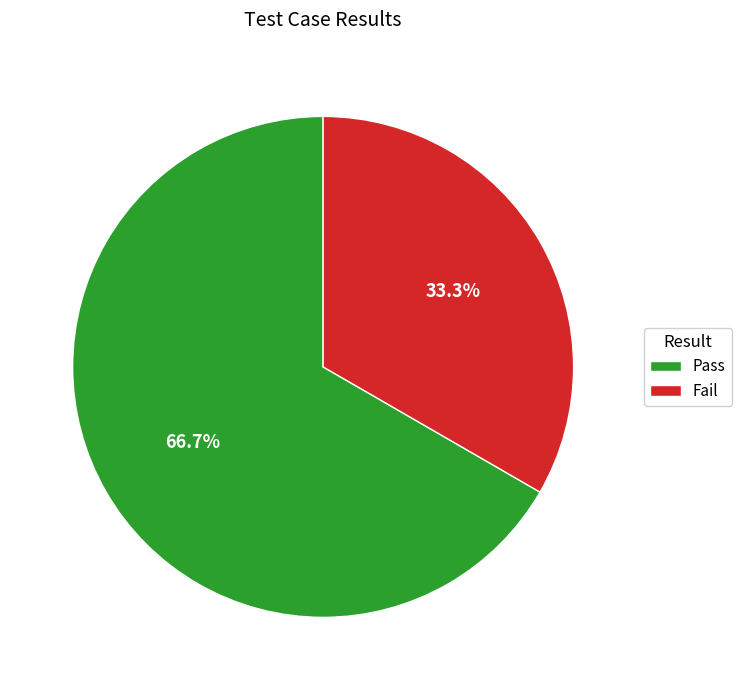

How many slices are in this pie chart?

2